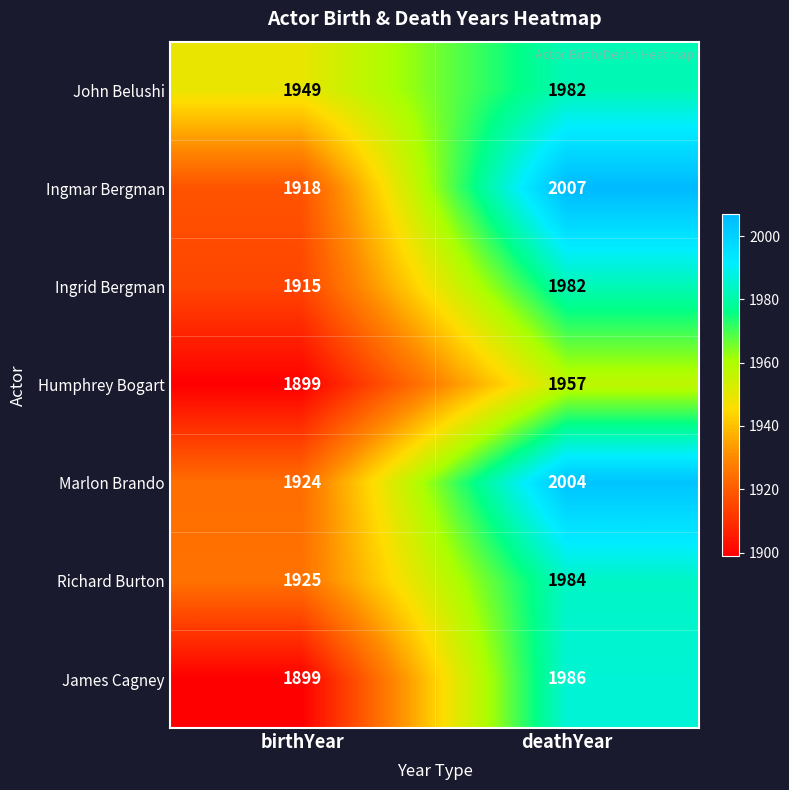

Reading right to left, what are all the values shown in this chart?

John Belushi: deathYear=1982	birthYear=1949
Ingmar Bergman: deathYear=2007	birthYear=1918
Ingrid Bergman: deathYear=1982	birthYear=1915
Humphrey Bogart: deathYear=1957	birthYear=1899
Marlon Brando: deathYear=2004	birthYear=1924
Richard Burton: deathYear=1984	birthYear=1925
James Cagney: deathYear=1986	birthYear=1899